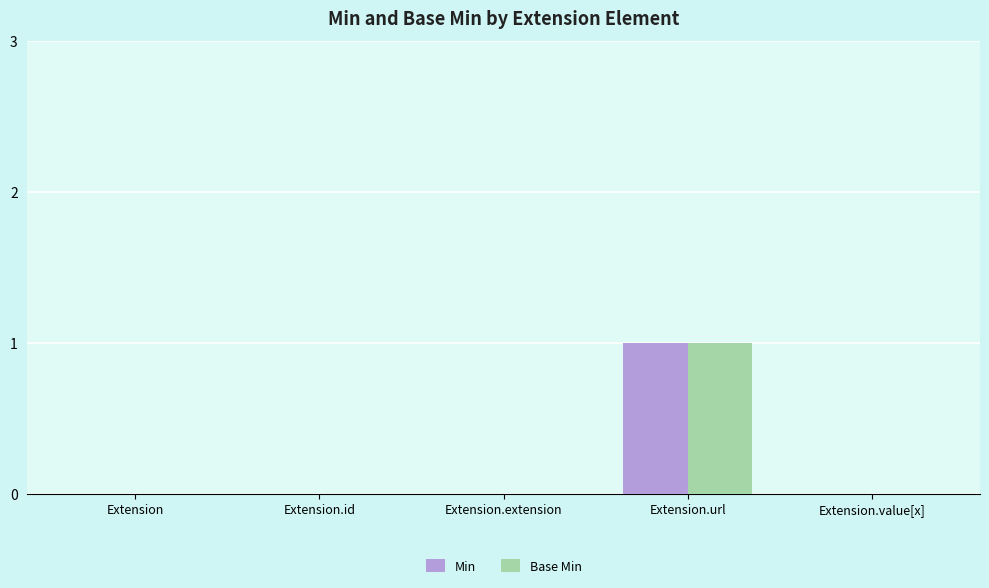

What is the difference between the Base Min values at Extension.url and Extension.value[x]?

1